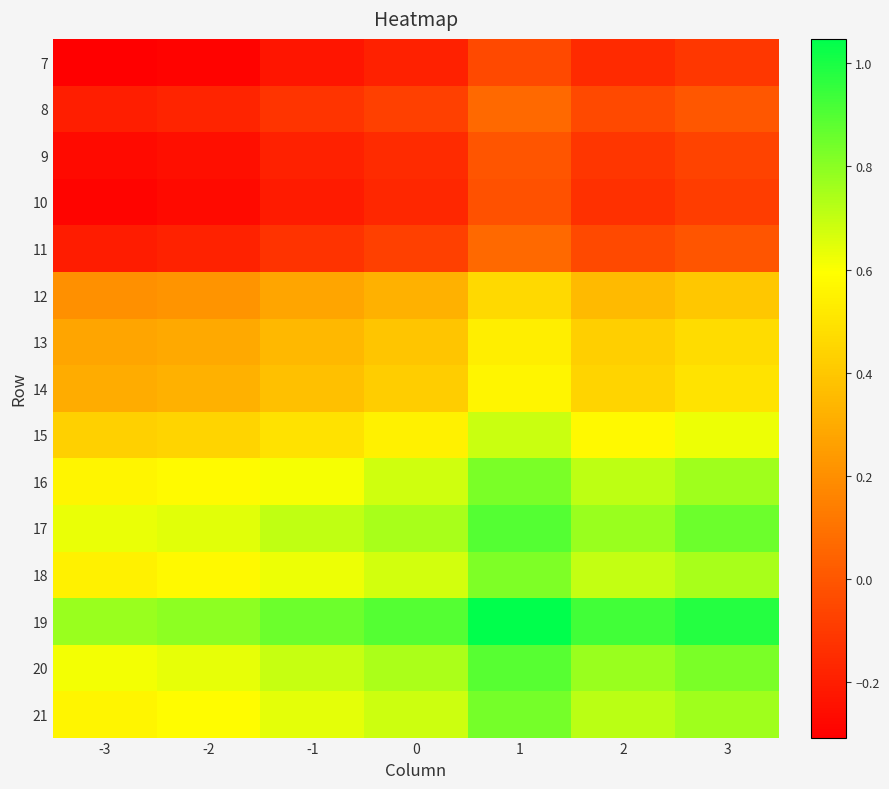

Rank the series at -3 from highest to lowest value.

19, 17, 20, 16, 21, 18, 15, 14, 13, 12, 8, 11, 9, 10, 7